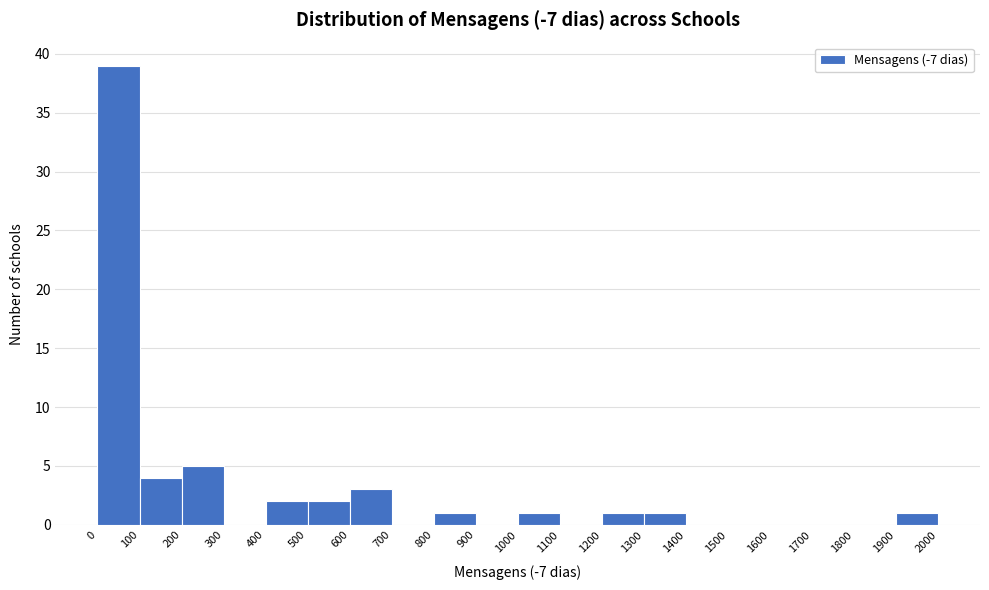

Reading left to right, transcribe this chart: for each bar, give the range it covers on the x-axis and its height. The values are not printed on the chart, so give them approximately, as read against the axis.

0 to 100: 39
100 to 200: 4
200 to 300: 5
300 to 400: 0
400 to 500: 2
500 to 600: 2
600 to 700: 3
700 to 800: 0
800 to 900: 1
900 to 1000: 0
1000 to 1100: 1
1100 to 1200: 0
1200 to 1300: 1
1300 to 1400: 1
1400 to 1500: 0
1500 to 1600: 0
1600 to 1700: 0
1700 to 1800: 0
1800 to 1900: 0
1900 to 2000: 1